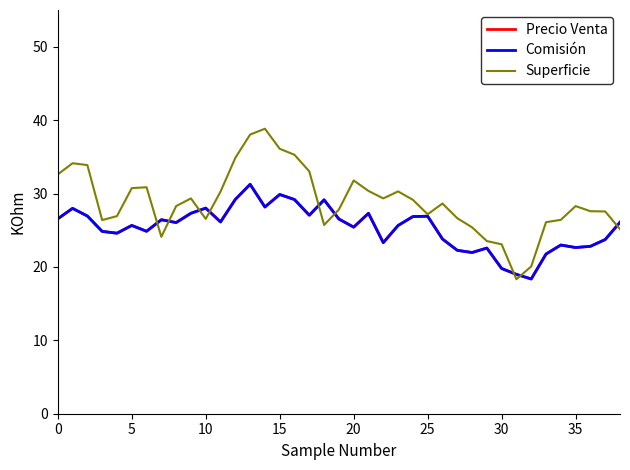

Which series has the widest spread of values?

Superficie